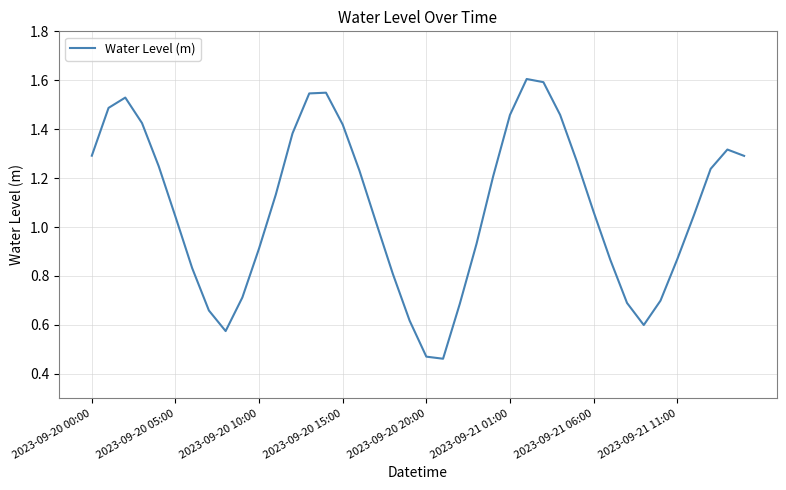

What is the greatest value displayed?

1.6